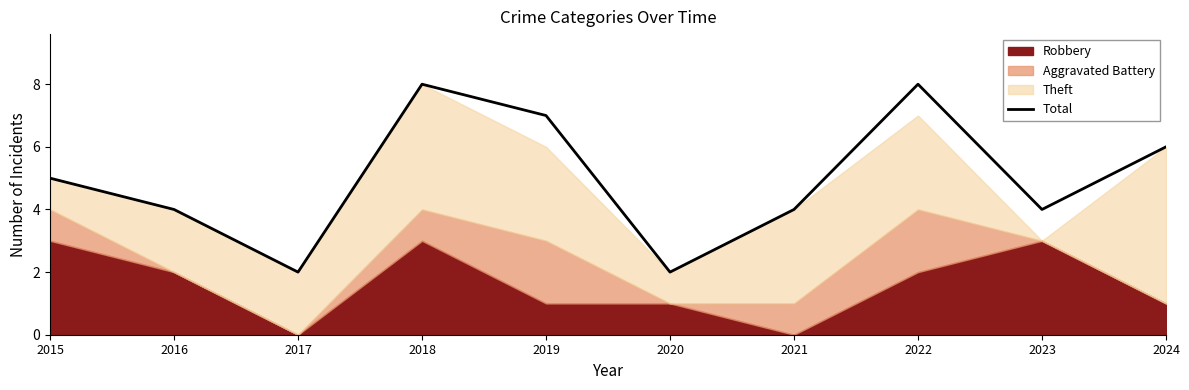

Reading left to right, transcribe all the data shown in this chart.

2015=5	2016=4	2017=2	2018=8	2019=7	2020=2	2021=4	2022=8	2023=4	2024=6